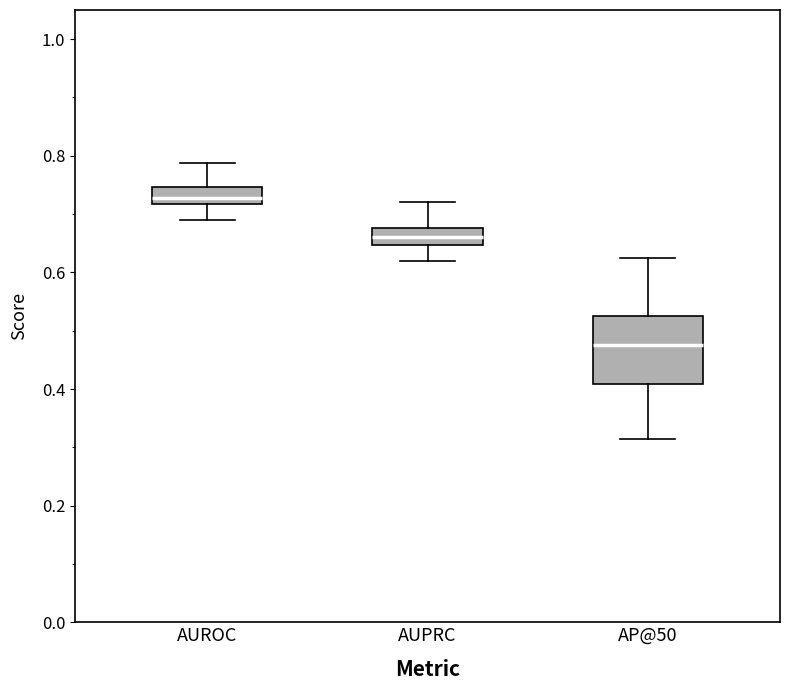

Where does the lower whisker of the box for AP@50 end on the y-axis? The values are not printed on the chart, so give them approximately, as read against the axis.

0.32